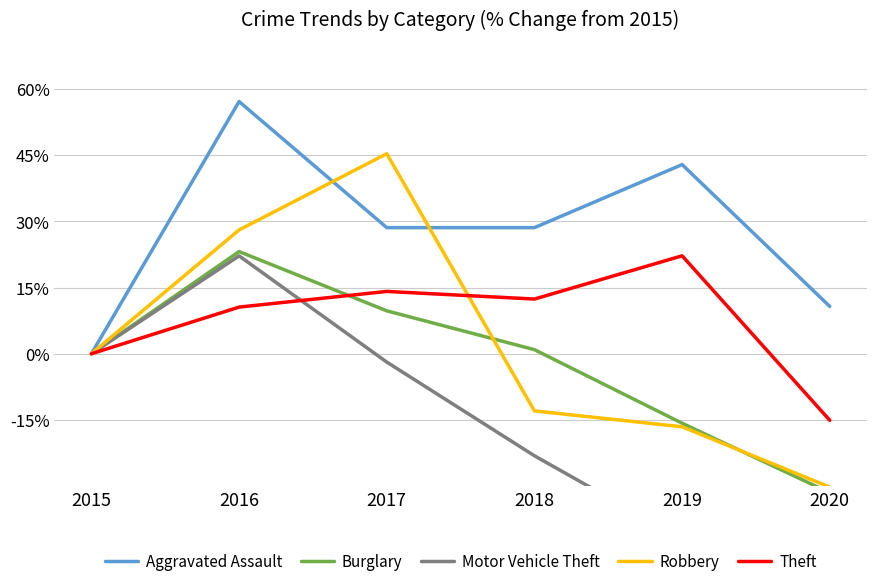

Reading left to right, transcribe all the data shown in this chart.

Aggravated Assault: 0.0	57.1	28.6	28.6	42.9	10.7
Burglary: 0.0	23.1	9.7	0.9	-15.7	-31.5
Motor Vehicle Theft: 0.0	22.2	-1.9	-23.1	-42.0	-53.3
Robbery: 0.0	28.1	45.3	-12.9	-16.5	-30.2
Theft: 0.0	10.6	14.1	12.4	22.2	-15.1